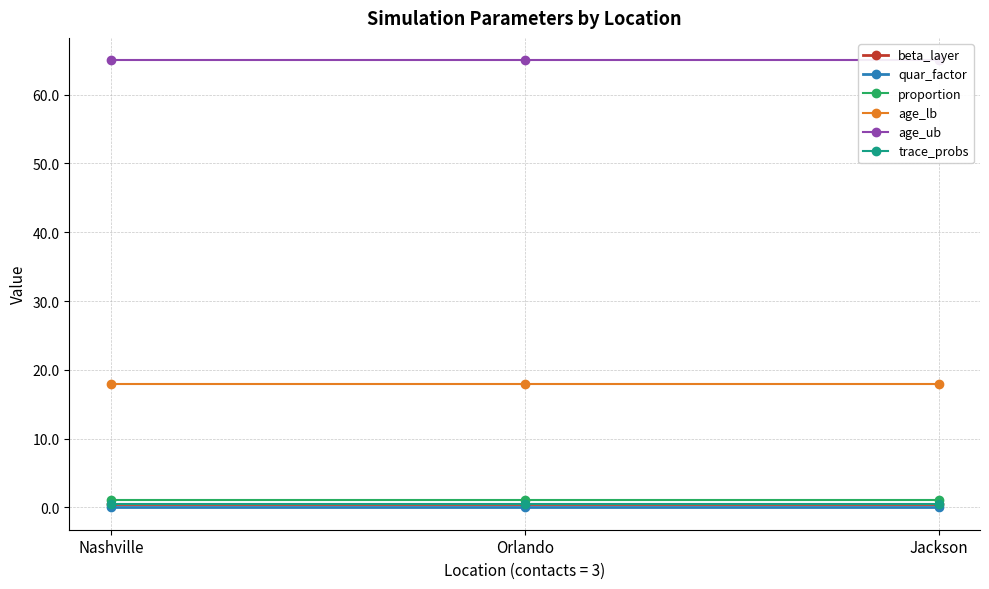

At which category is the sum across all series the highest?

Nashville